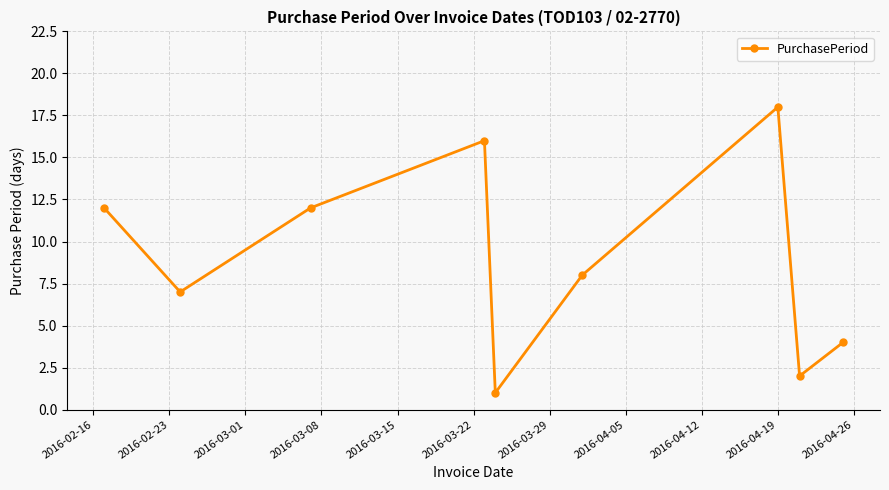

What is the difference between the maximum and minimum values?

17